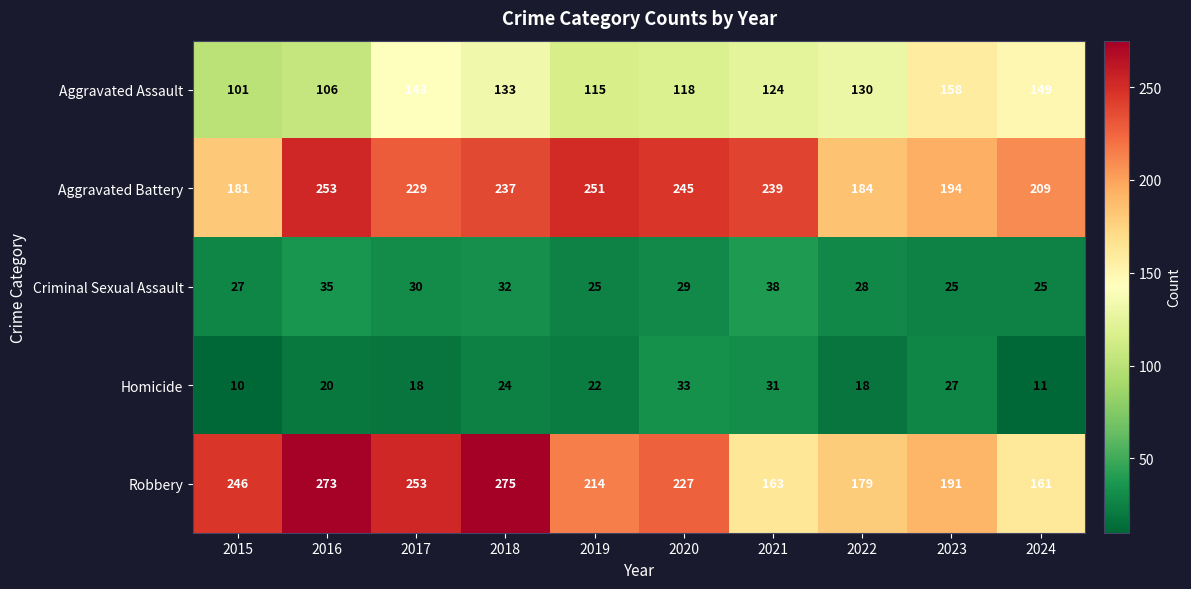

What is the difference between the Criminal Sexual Assault values at 2018 and 2022?

4